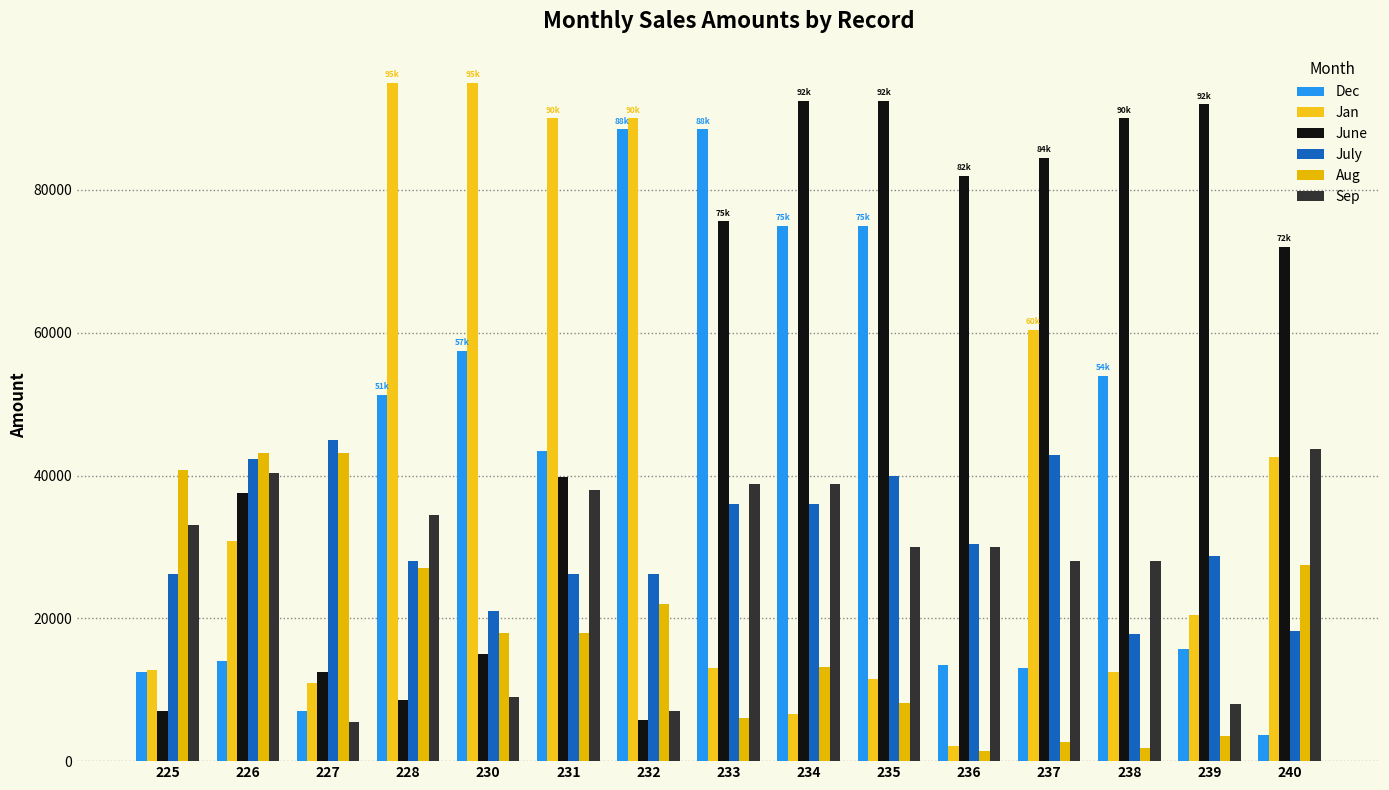

The Aug series shows 4295 at 235. True or false?

False